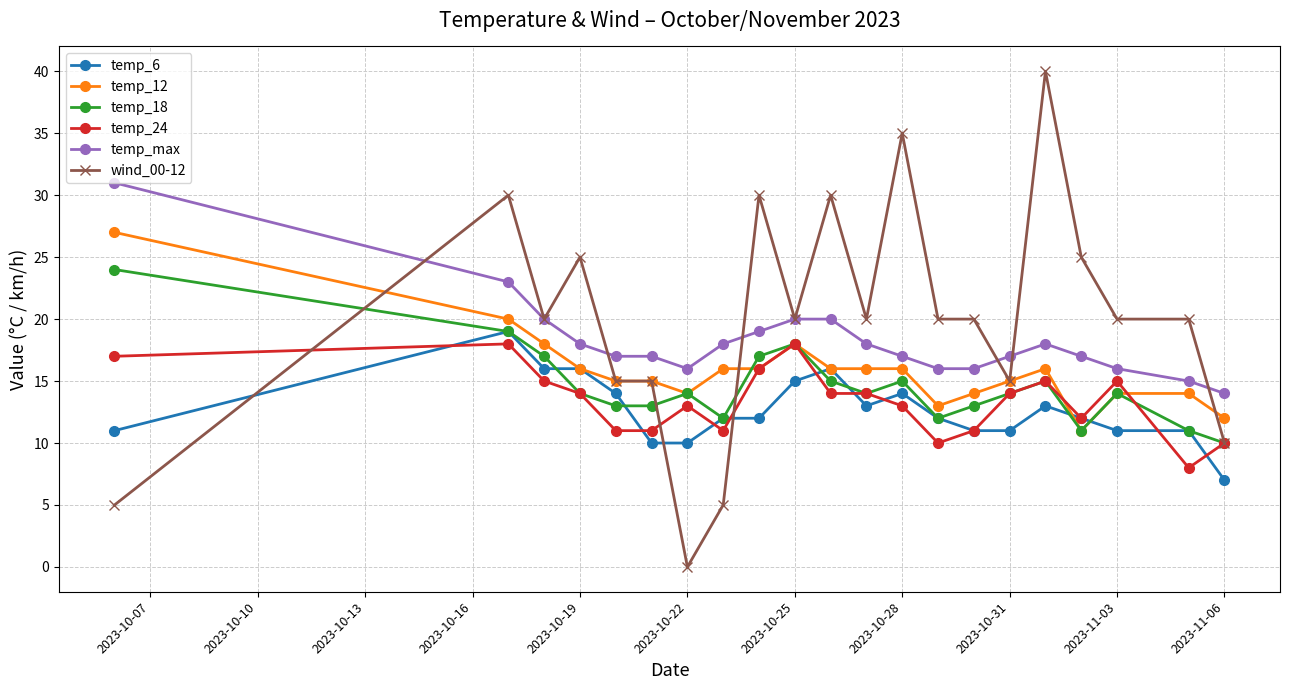

Which series ends up on top after the final intersection of temp_6 and wind_00-12?

wind_00-12